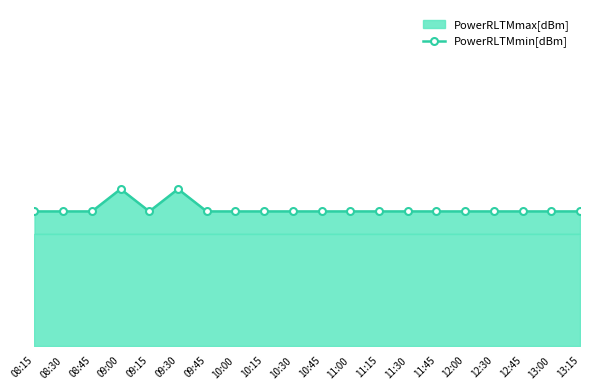

How many lines are shown in the chart?

1